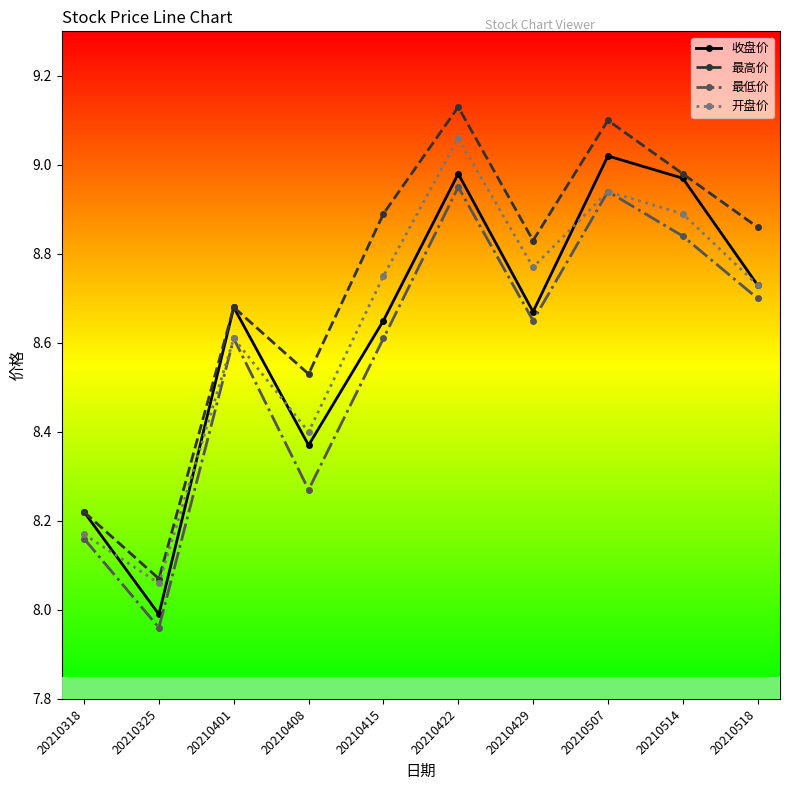

Is it true that 收盘价 equals 15.1 at 20210422?

False